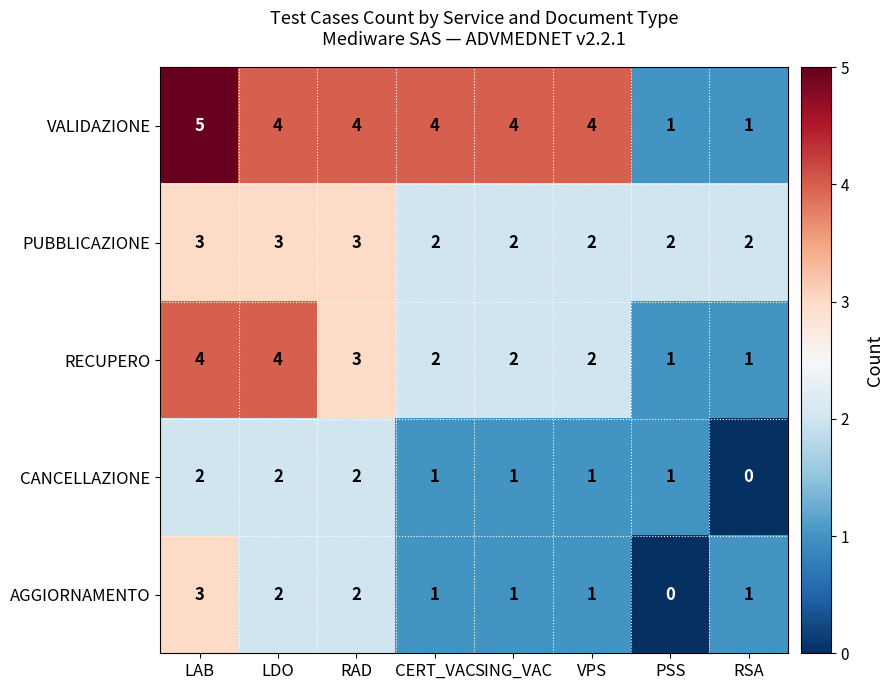

At which category does the chart reach its peak across all series?

LAB